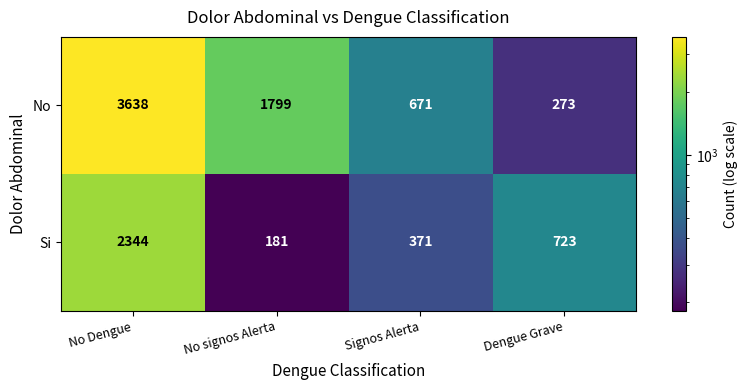

Read the Si value at No Dengue, to the nearest 50.

2350